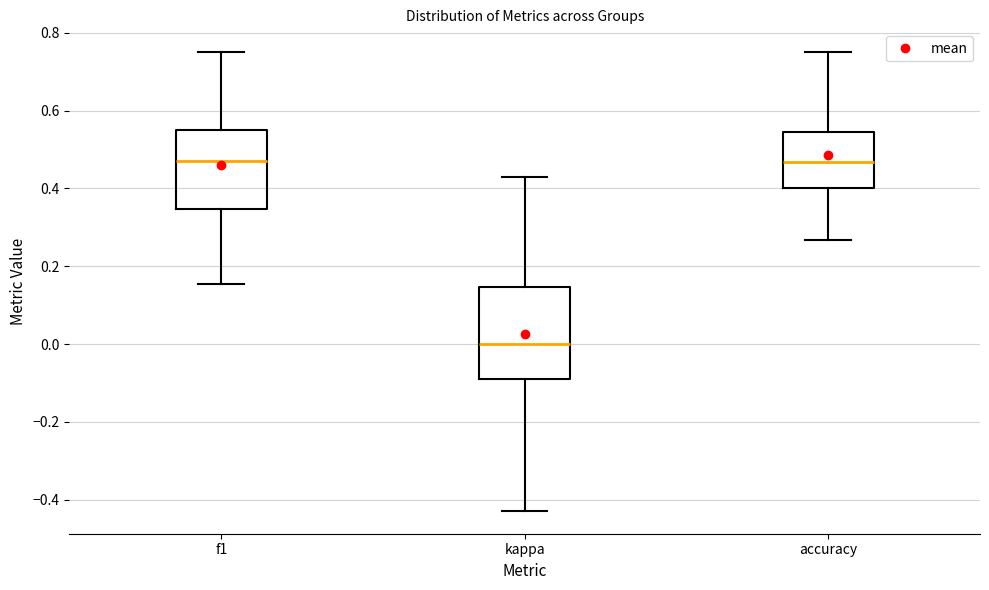

Reading left to right, read every box against the y-axis: the position of its median line, the range the box covers, and the ends of its whiskers. The values are not printed on the chart, so give them approximately, as read against the axis.

f1: median 0.48, box 0.34 to 0.54, whiskers 0.16 to 0.76
kappa: median 0.00, box -0.08 to 0.14, whiskers -0.42 to 0.42
accuracy: median 0.46, box 0.40 to 0.54, whiskers 0.26 to 0.76